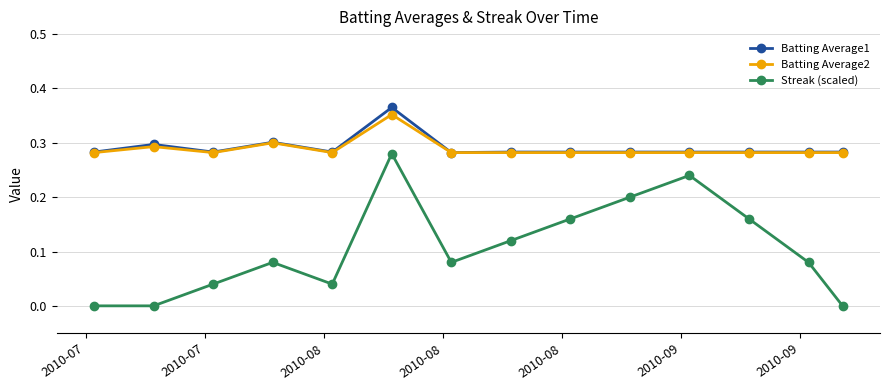

How many lines are shown in the chart?

3